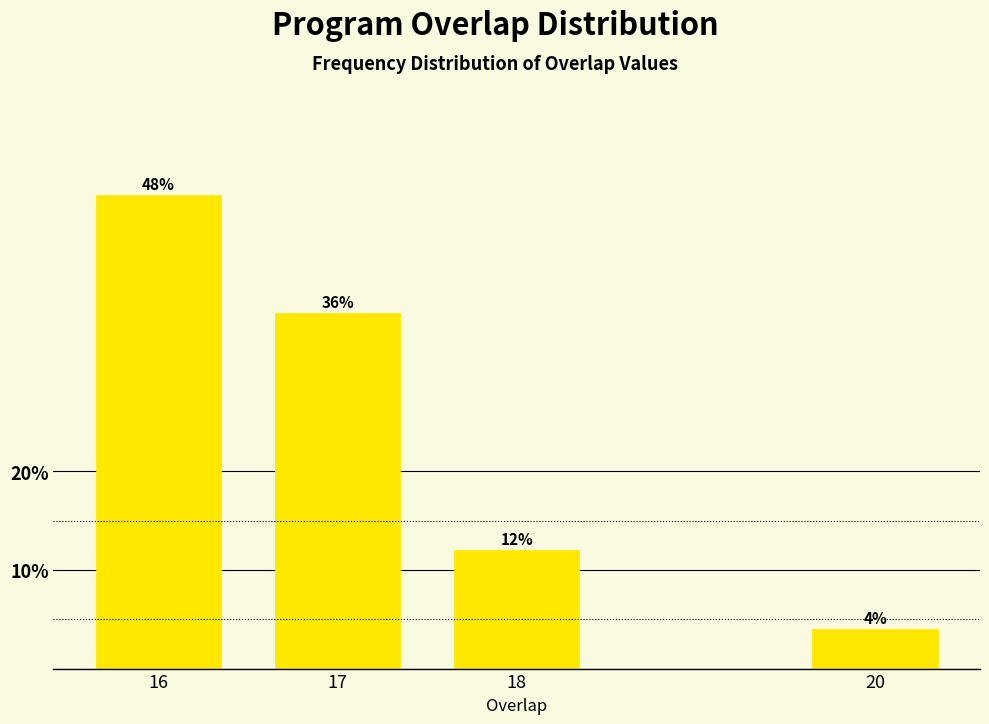

Reading left to right, extract all data points from this chart.

48	36	12	4